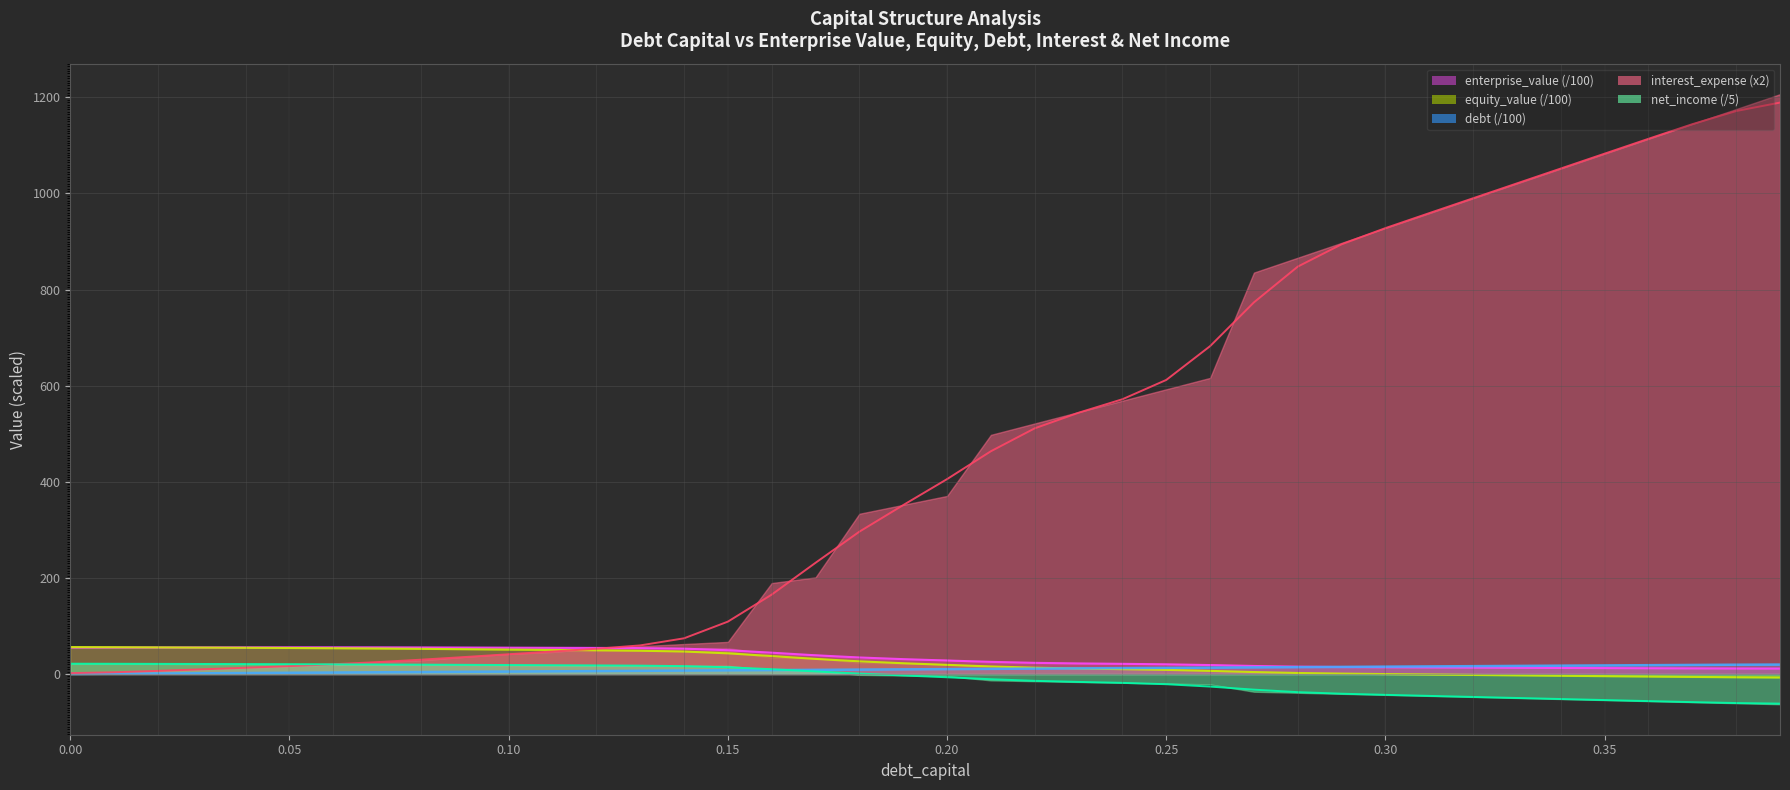

Which has a higher value, 0.37 or 0.34?

0.37